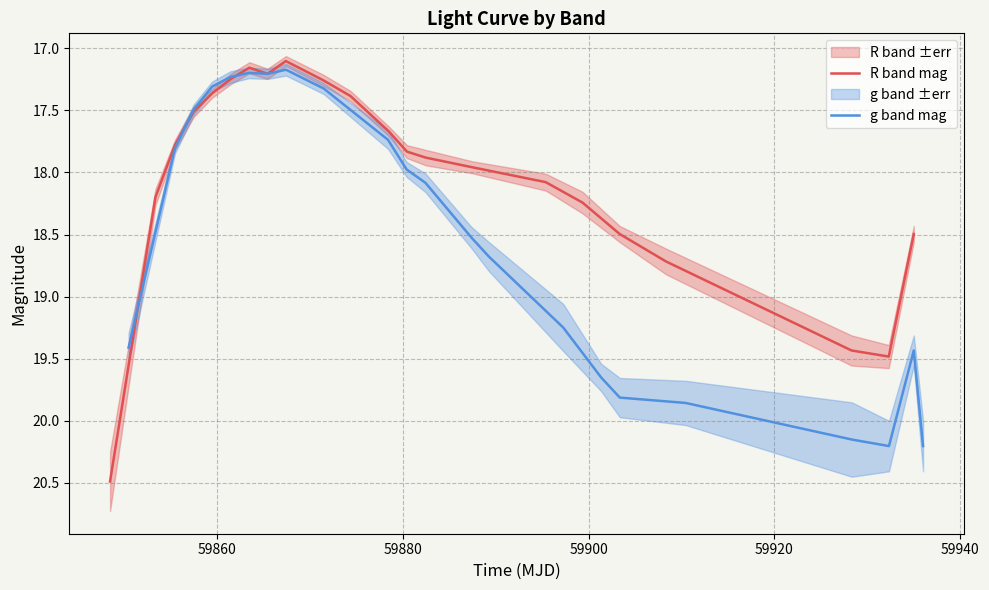

What is the highest value of the g band mag series?

20.2